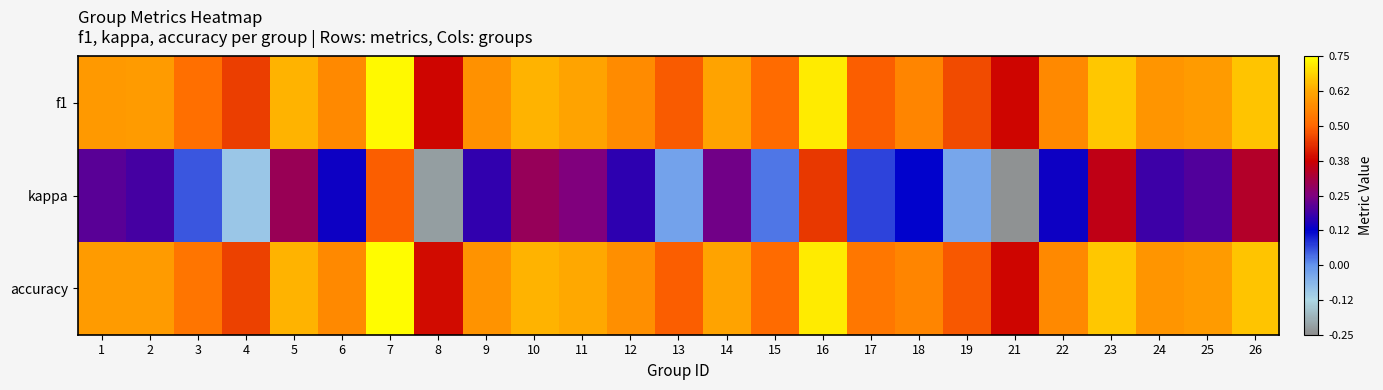

Which series has the widest spread of values?

kappa